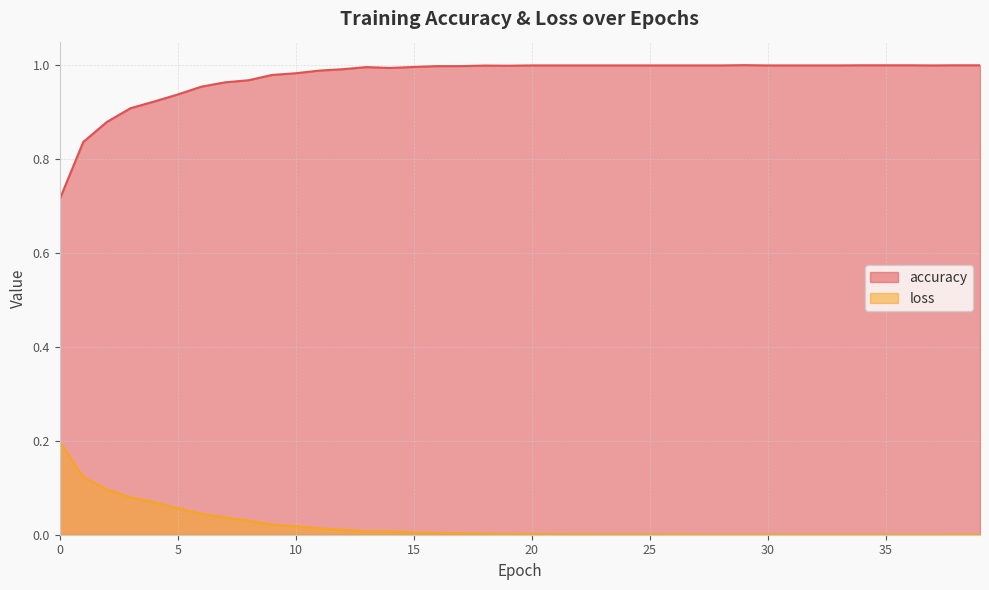

At which label is loss closest to 0?

39